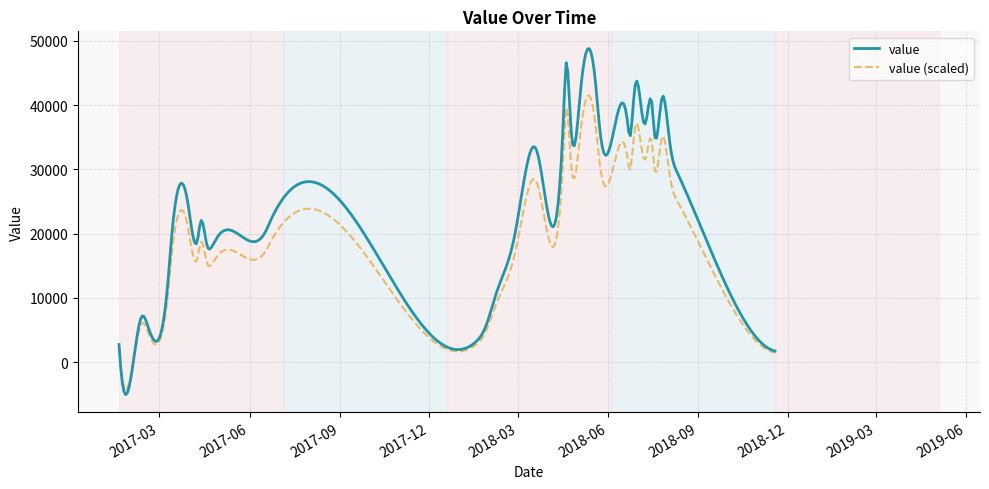

Which series has the largest total across all categories?

value